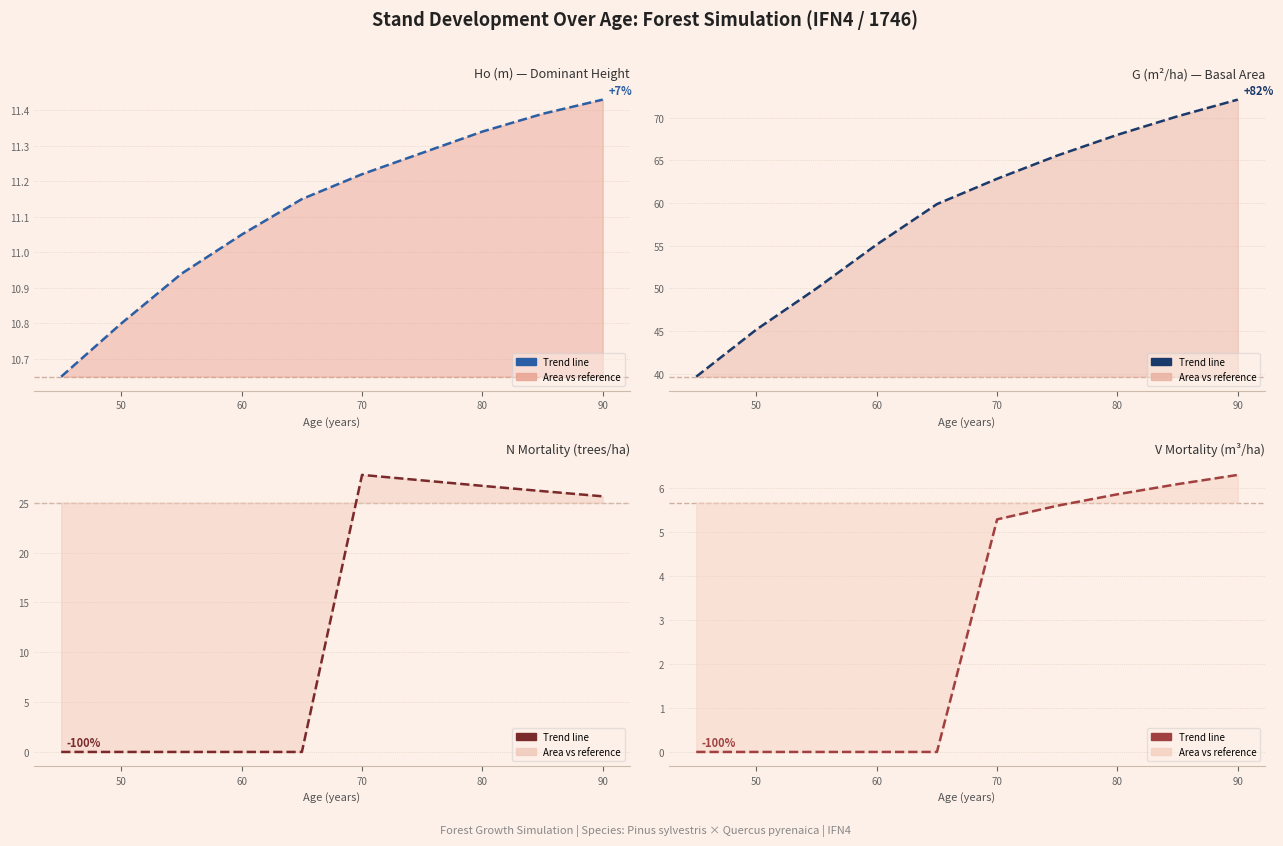

How many values in V mortality (m3/ha) trend are above zero?

5